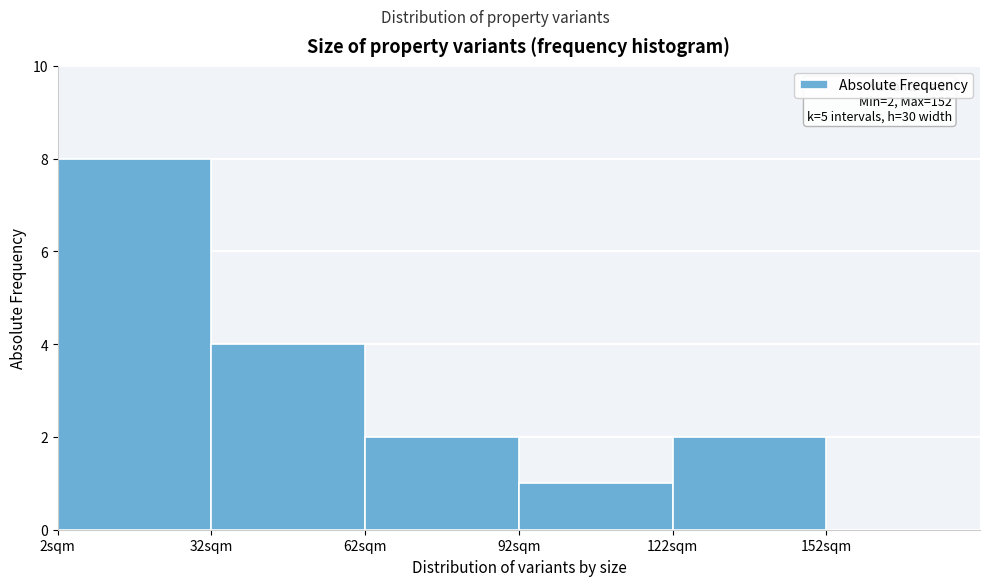

Which range on the x-axis has the tallest bar?

2 to 32